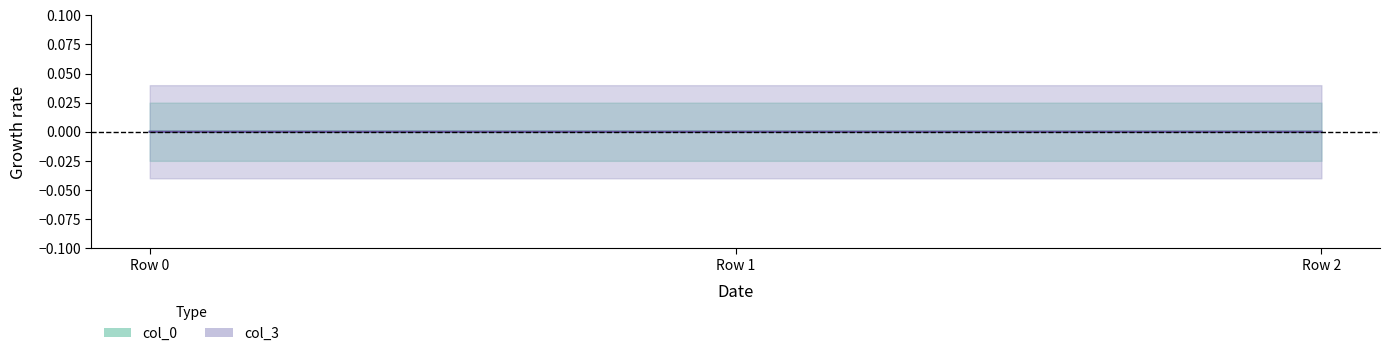

Which series changed the most between Row 0 and Row 2?

col_3